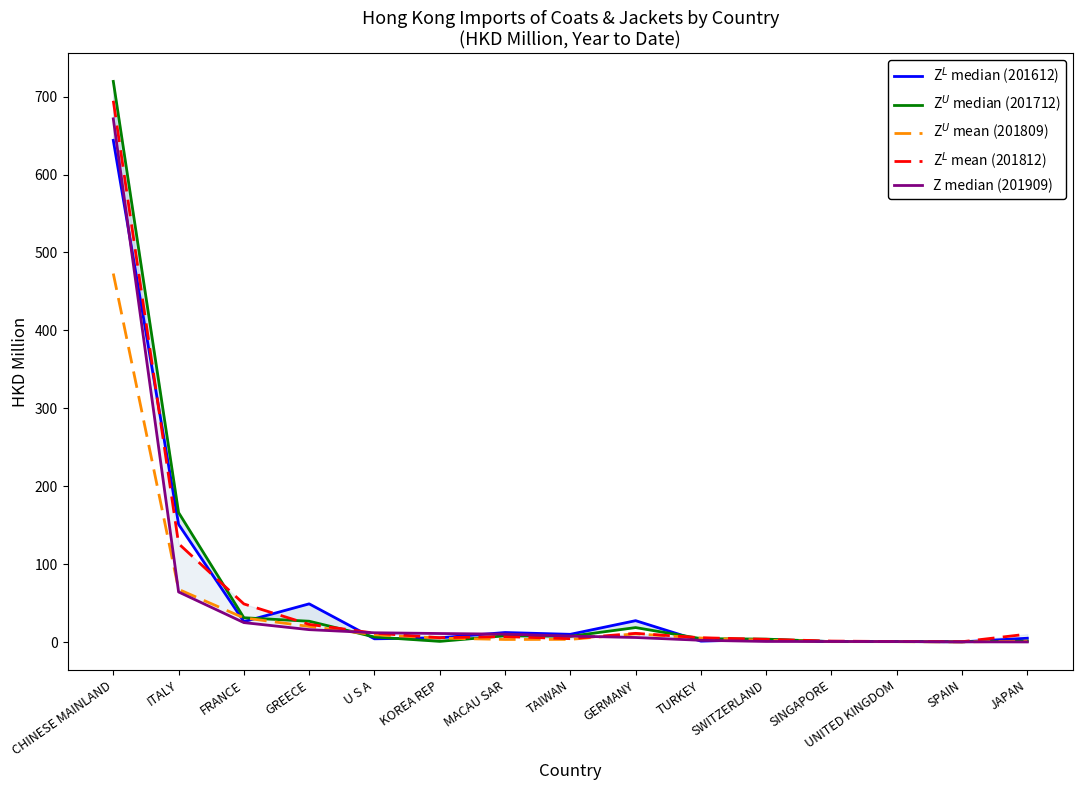

What is the maximum value shown in the chart?

719.5